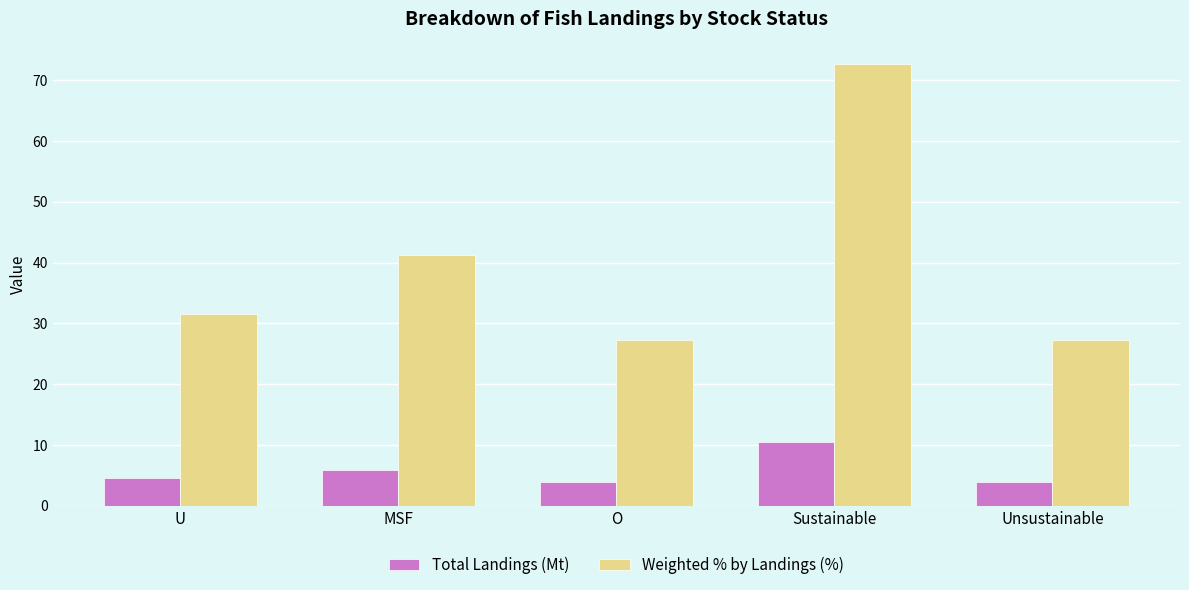

Does the chart contain any negative values?

No